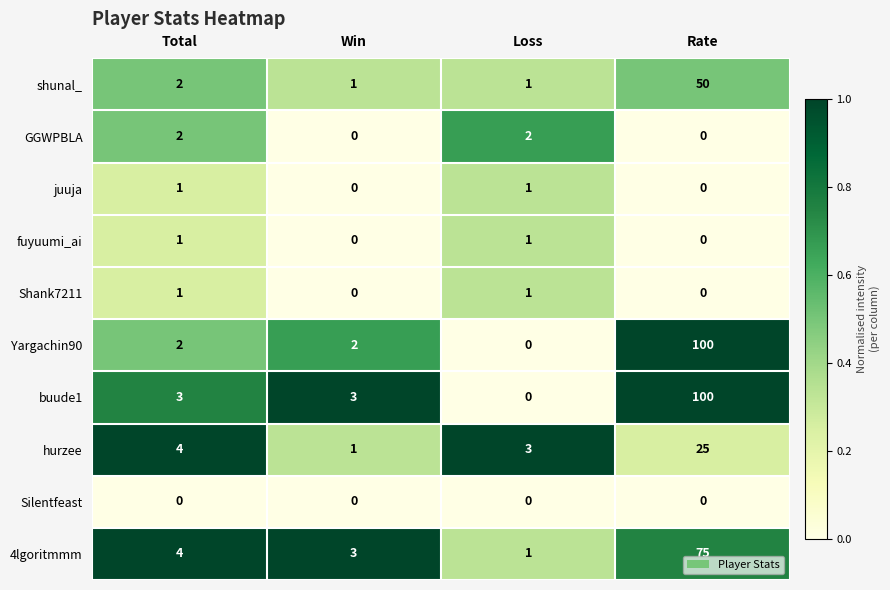

Which series has the largest total across all categories?

buude1